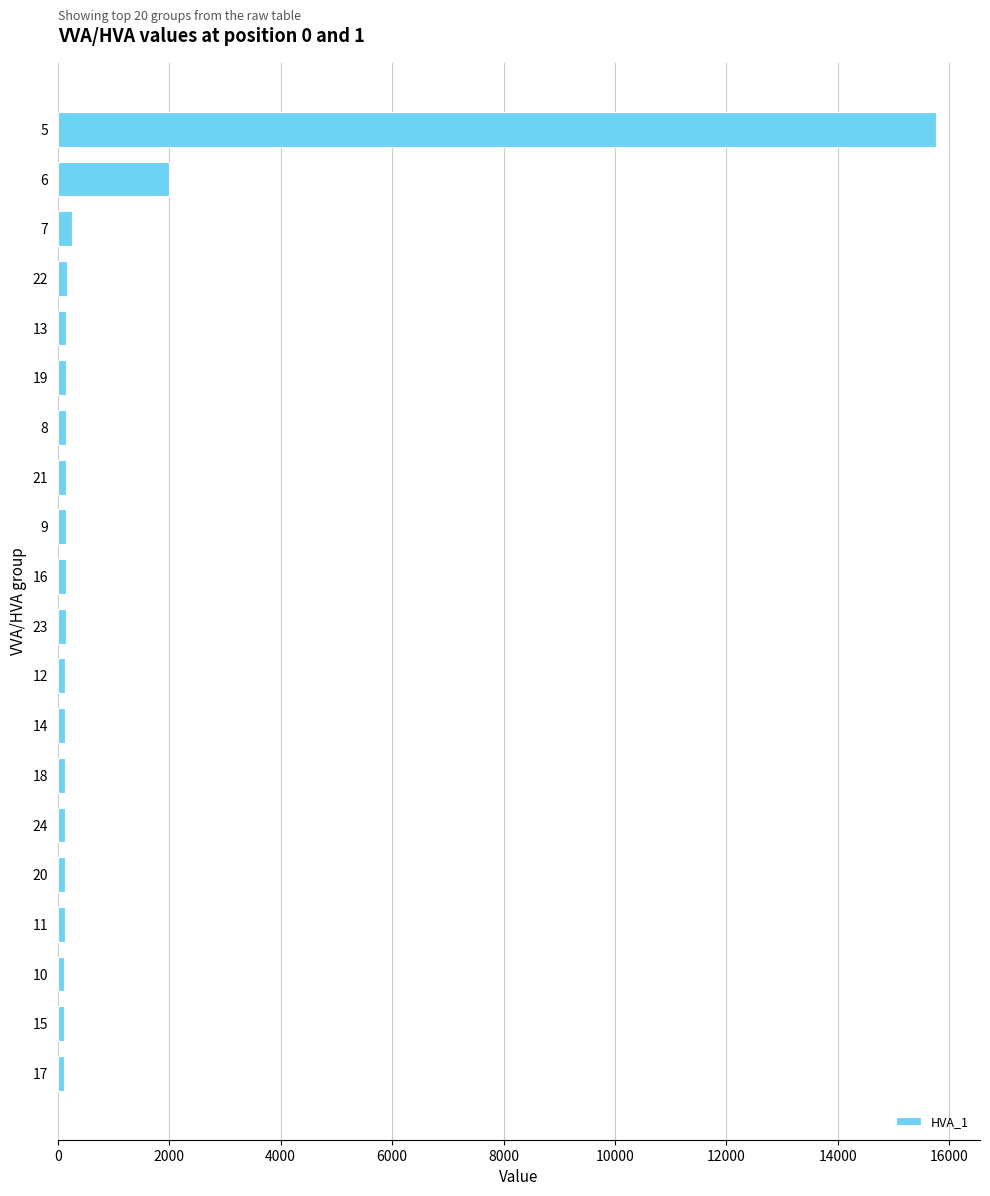

The value at 6 is 3550. True or false?

False